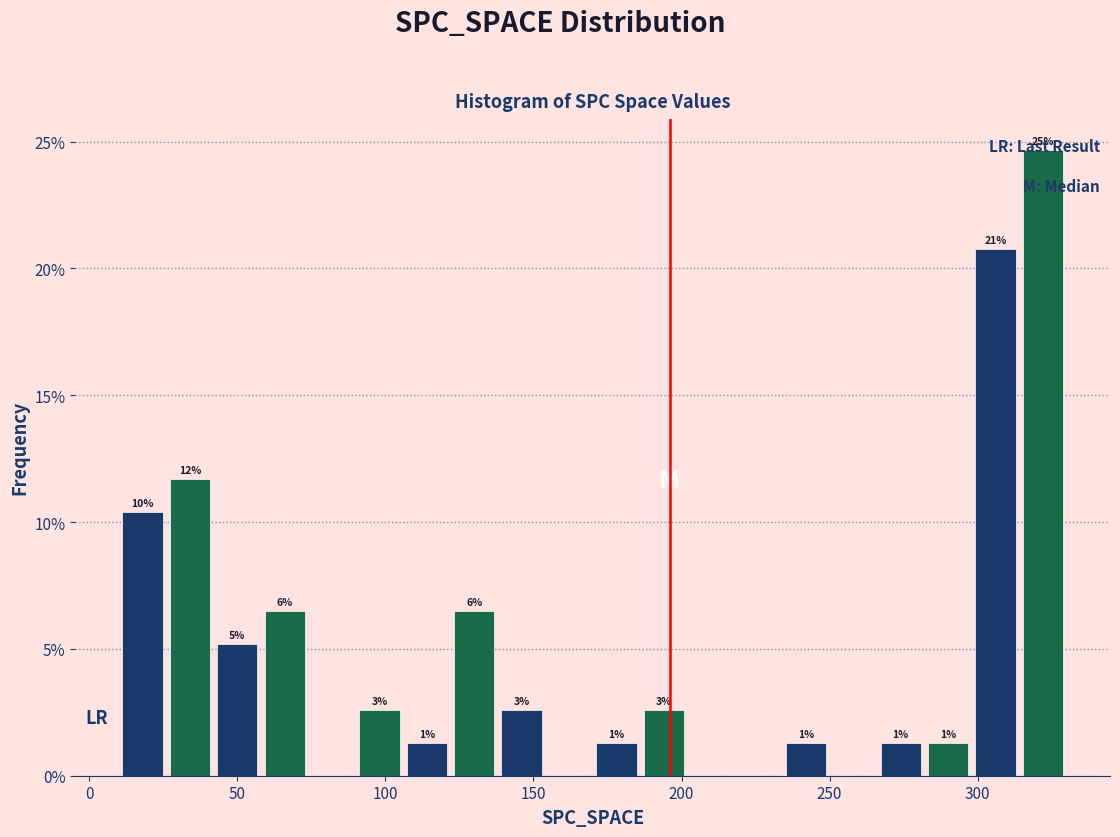

Around what value on the x-axis is the tallest bar? Give the approximate position of its centre, as read against the axis.

320